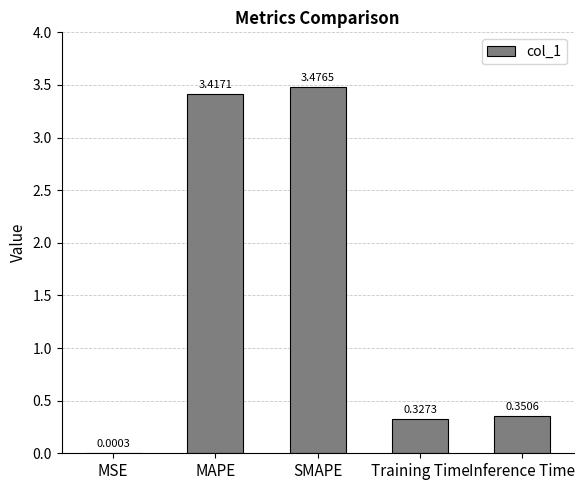

At which category does the chart reach its peak across all series?

SMAPE